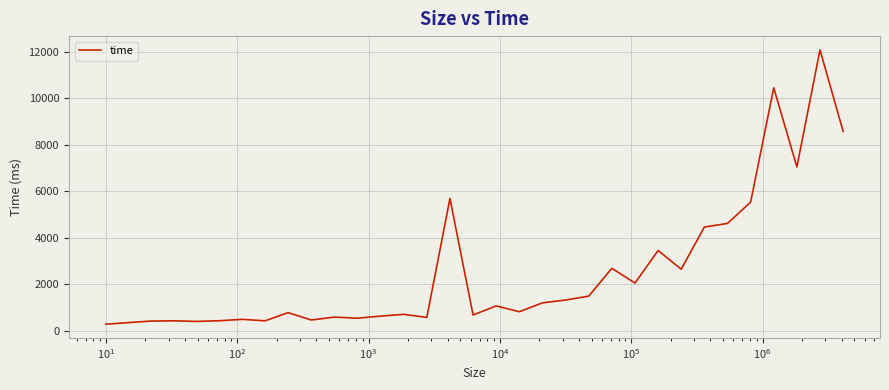

What is the smallest value displayed?

286